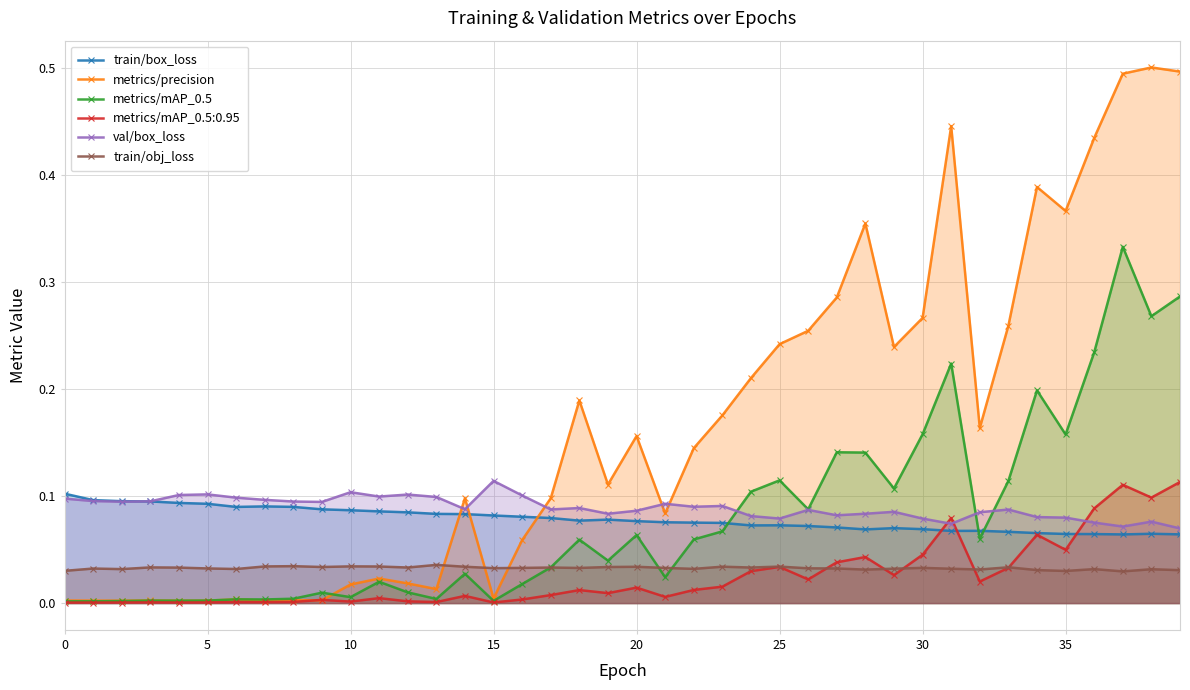

True or false: train/obj_loss has more than 1 points higher than both neighbors.

True